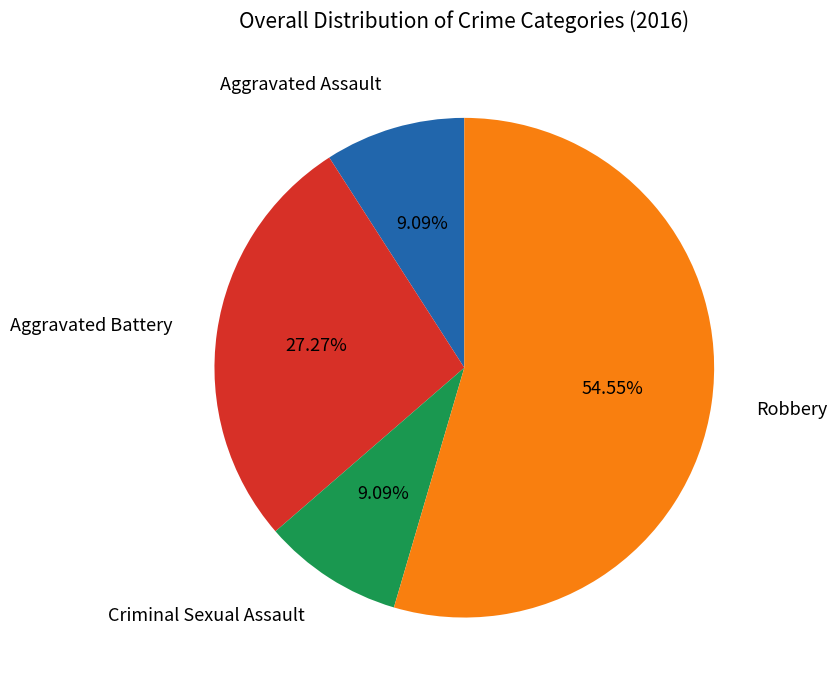

How many slices are in this pie chart?

4